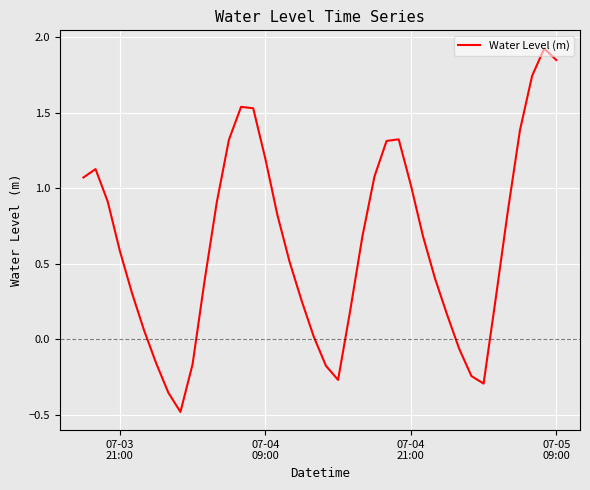

What is the difference between the maximum and minimum values?

2.4